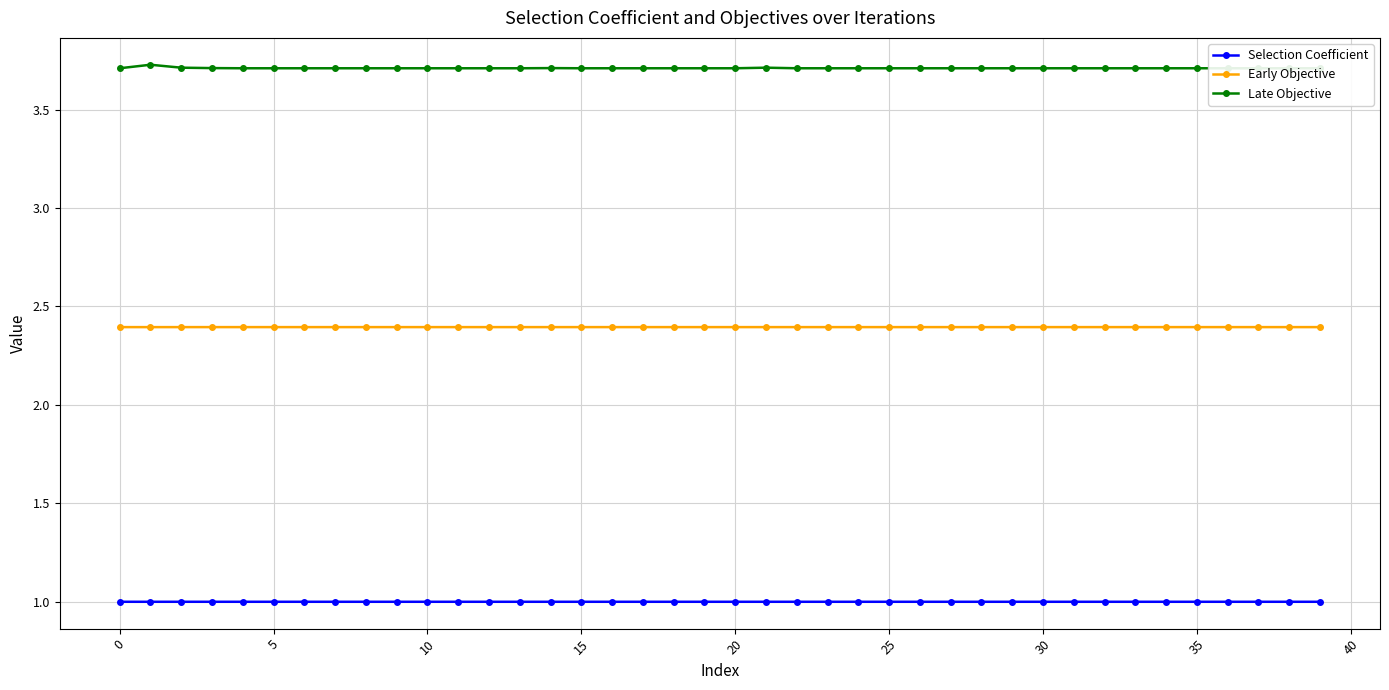

Read the Early Objective value at 0.

2.4